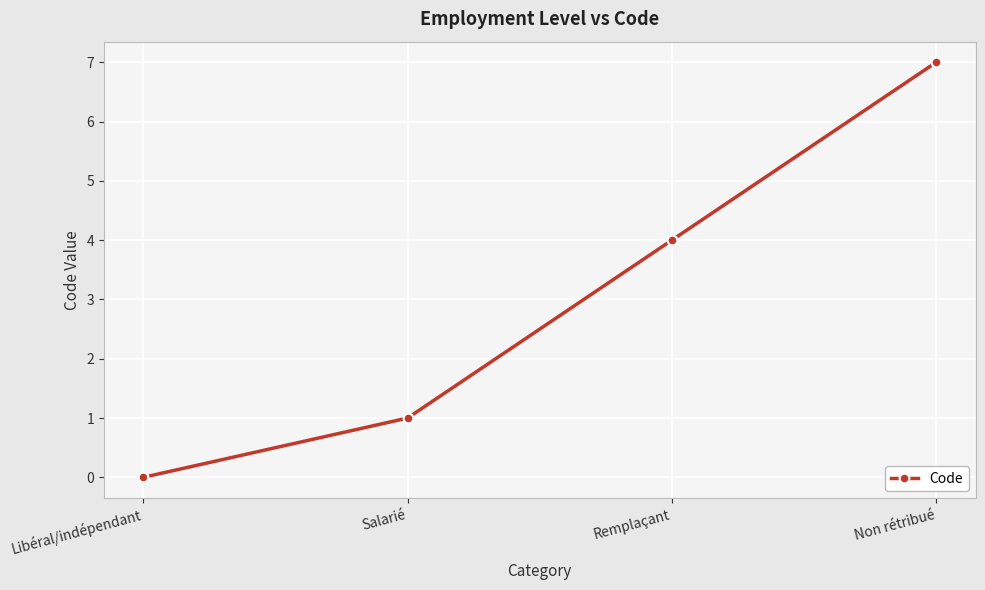

What is the label of the 1st point from the left?

Libéral/indépendant